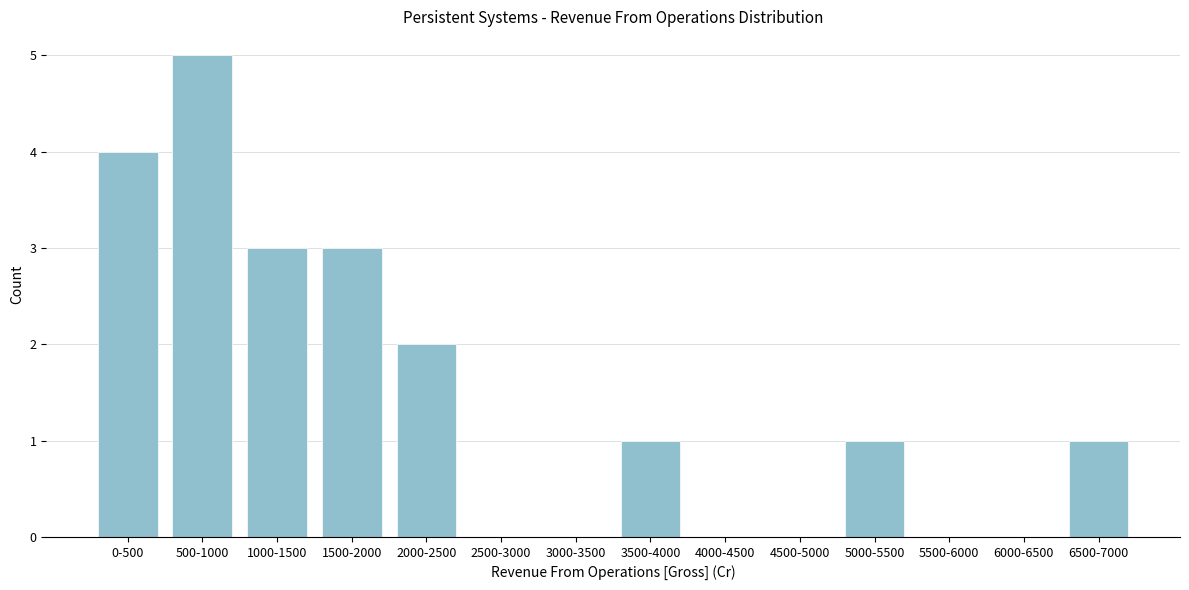

Reading right to left, transcribe all the data shown in this chart.

6500-7000=1	6000-6500=0	5500-6000=0	5000-5500=1	4500-5000=0	4000-4500=0	3500-4000=1	3000-3500=0	2500-3000=0	2000-2500=2	1500-2000=3	1000-1500=3	500-1000=5	0-500=4